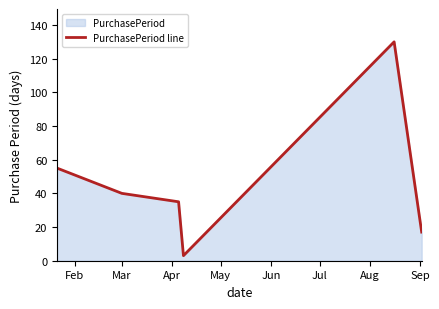

What is the difference between the maximum and minimum values?

127